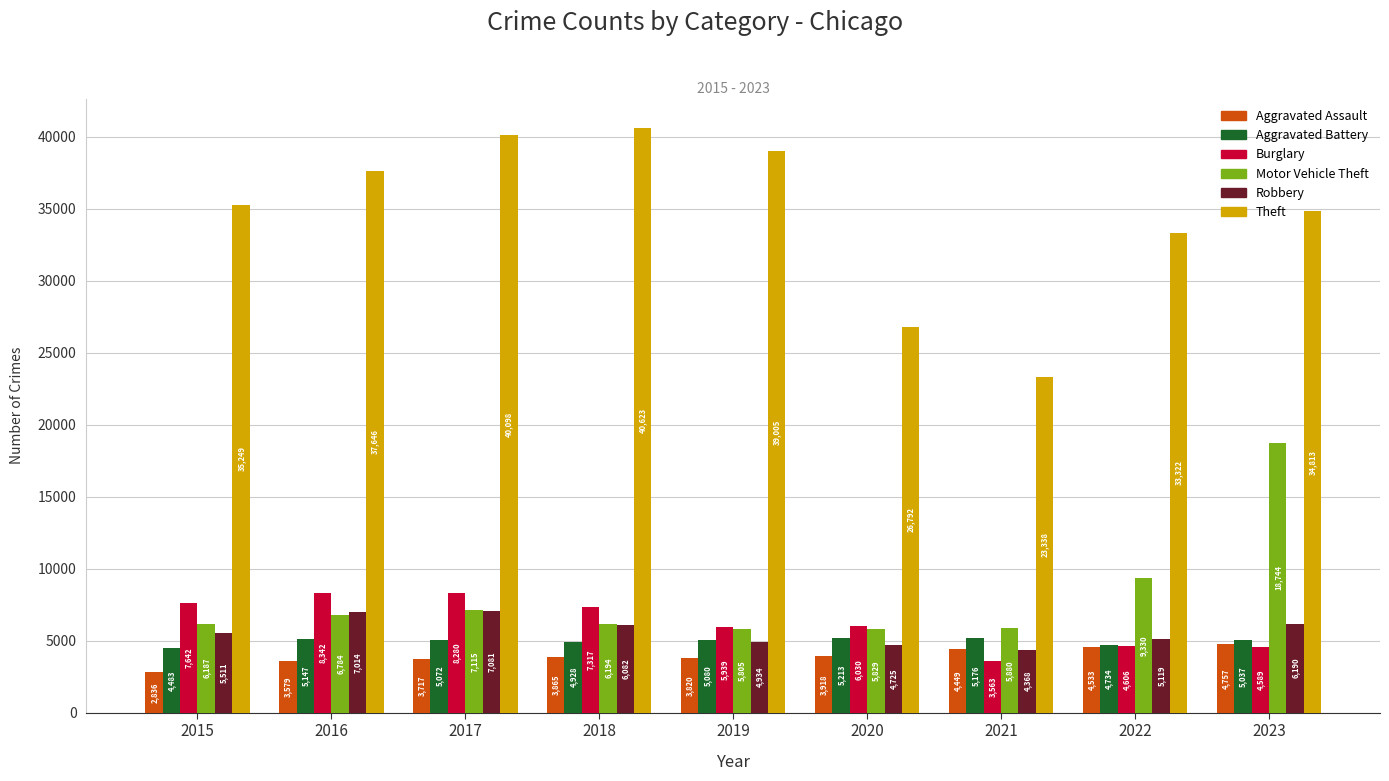

What is the difference between the second highest and second lowest values in the Aggravated Battery series?

442